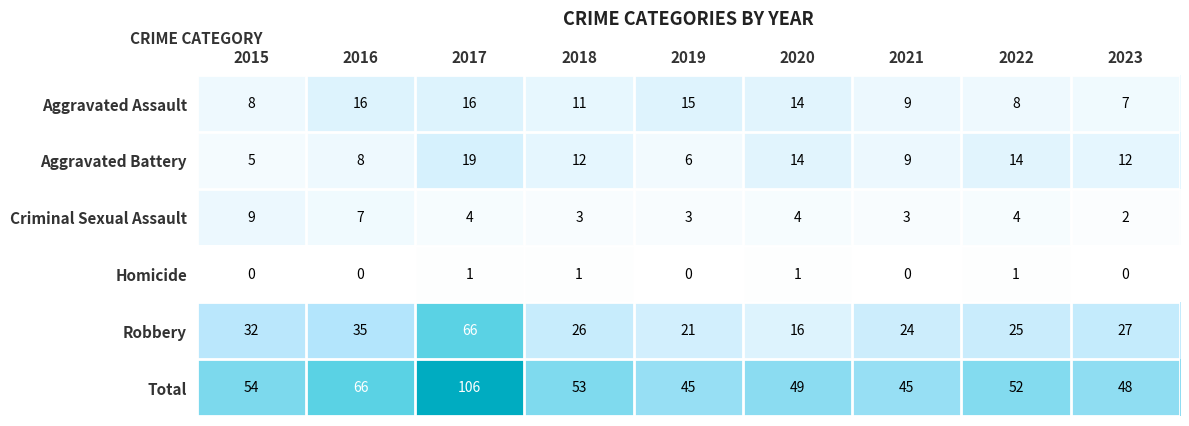

Where is Aggravated Assault nearest to the value 11?

2018